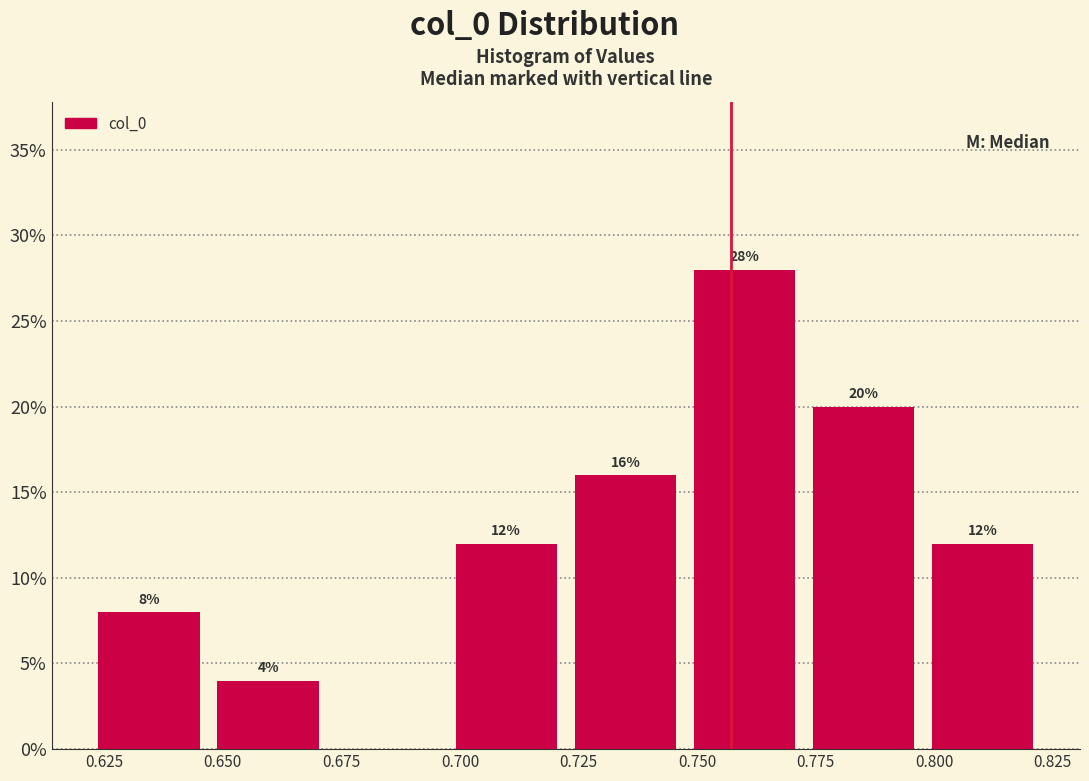

Over which range of the x-axis is the bar tallest?

0.745 to 0.775